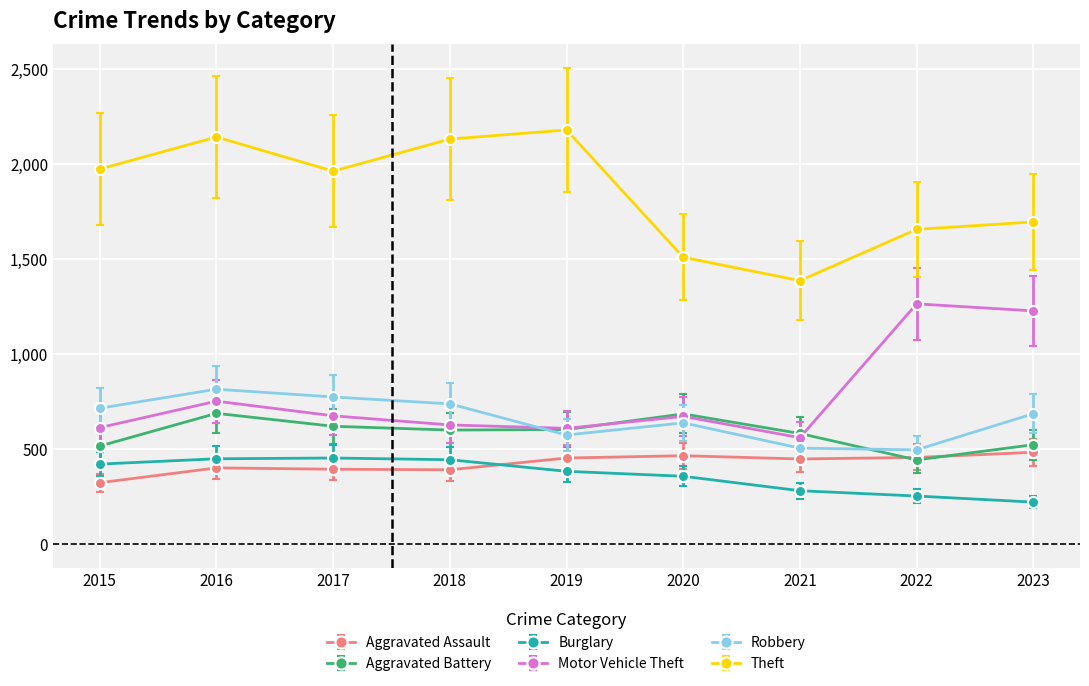

Which series has the largest total across all categories?

Theft